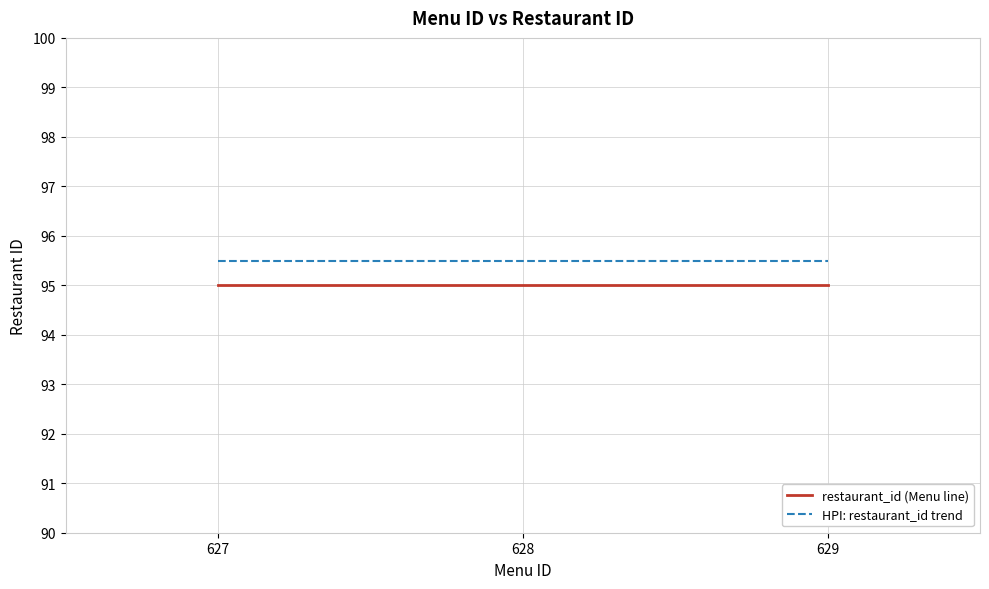

True or false: HPI: restaurant_id trend has a value of 95.5 at 629.

True